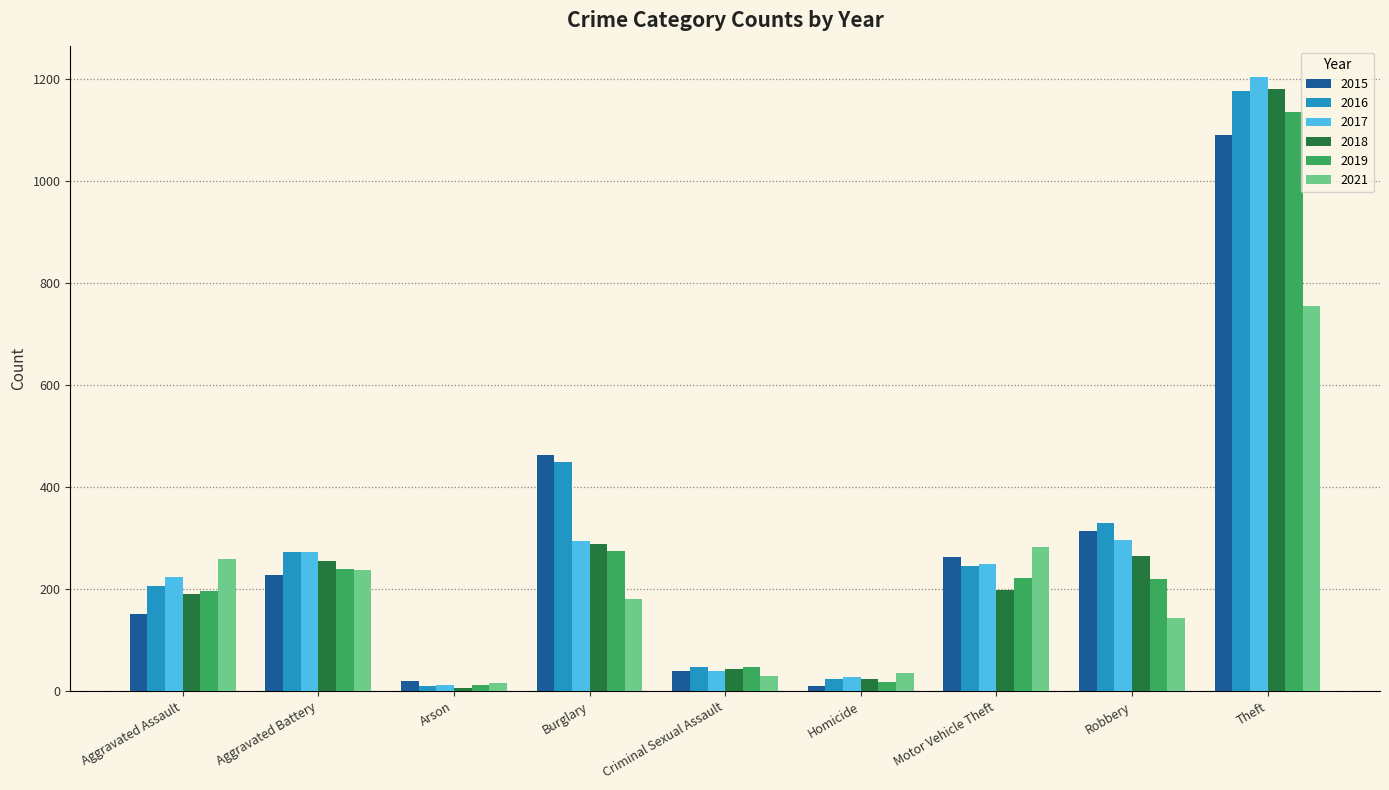

What is the difference between the maximum and minimum values in the 2021 series?

738